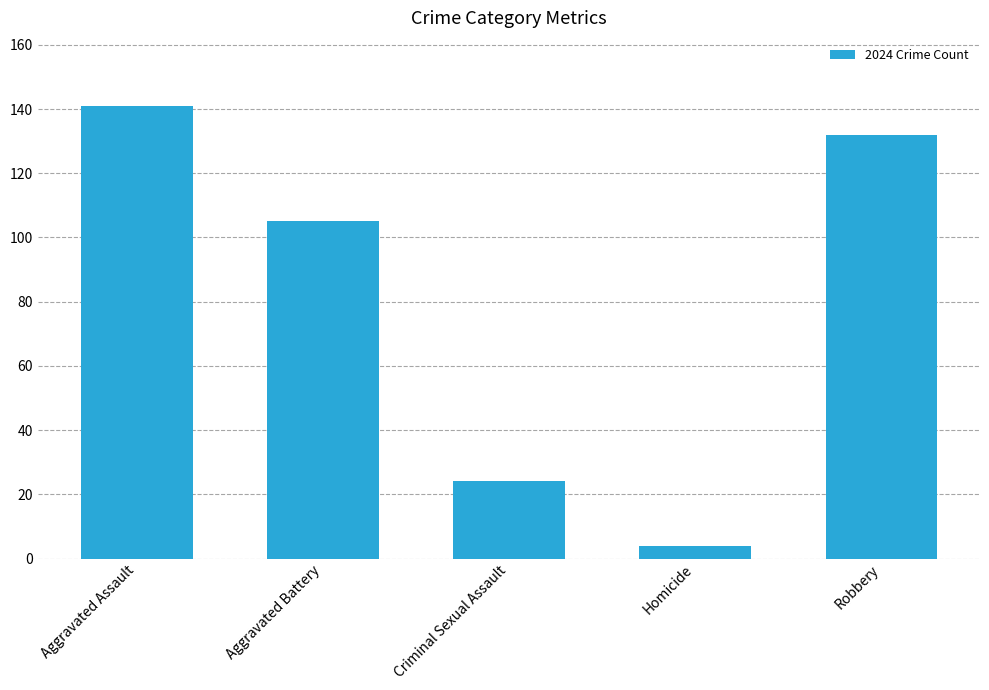

What is the label of the 2nd bar from the left?

Aggravated Battery